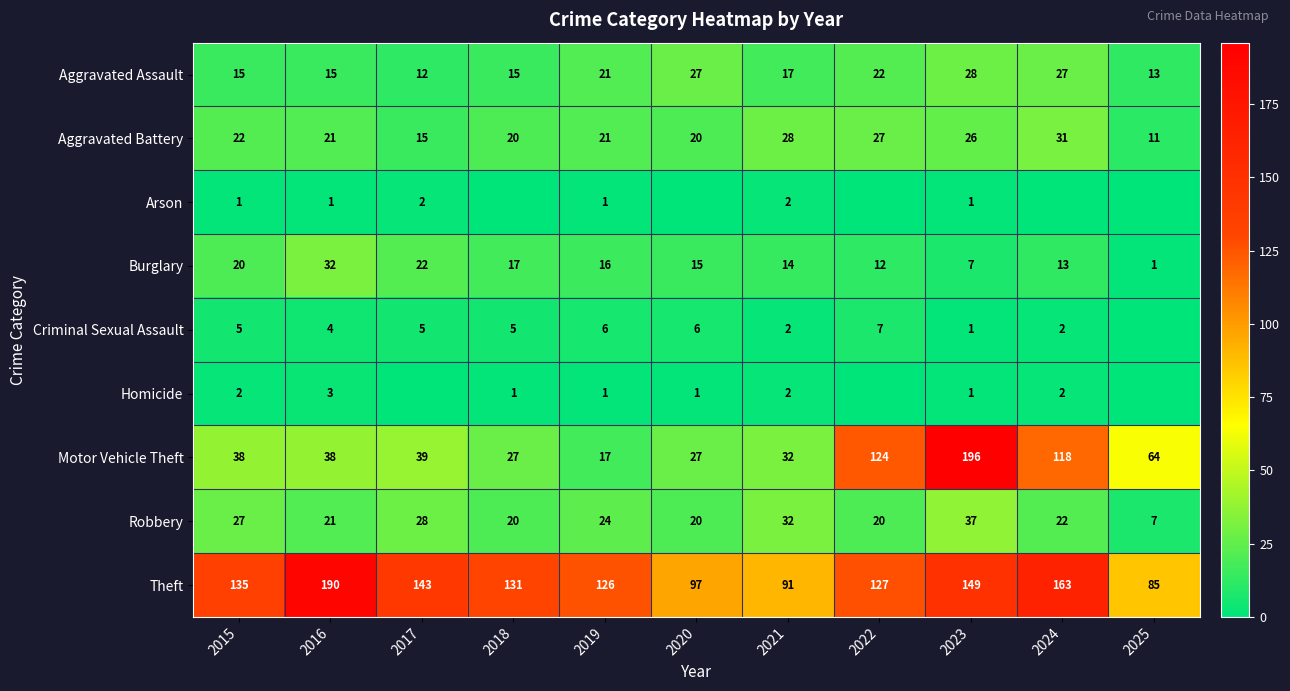

At which label is Theft closest to 137?

2015